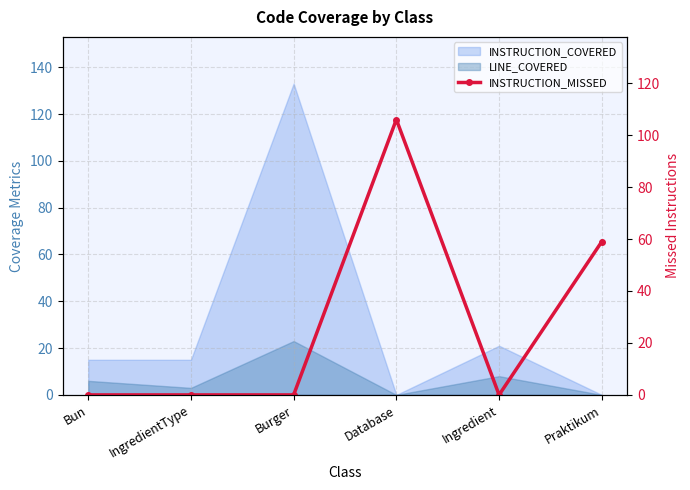

What is the label of the 5th point from the right?

IngredientType